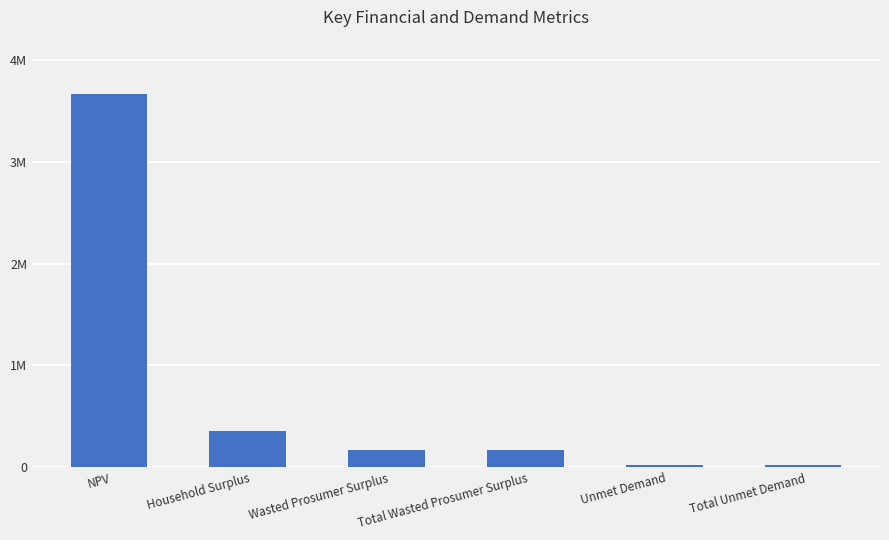

Are the bars horizontal?

No